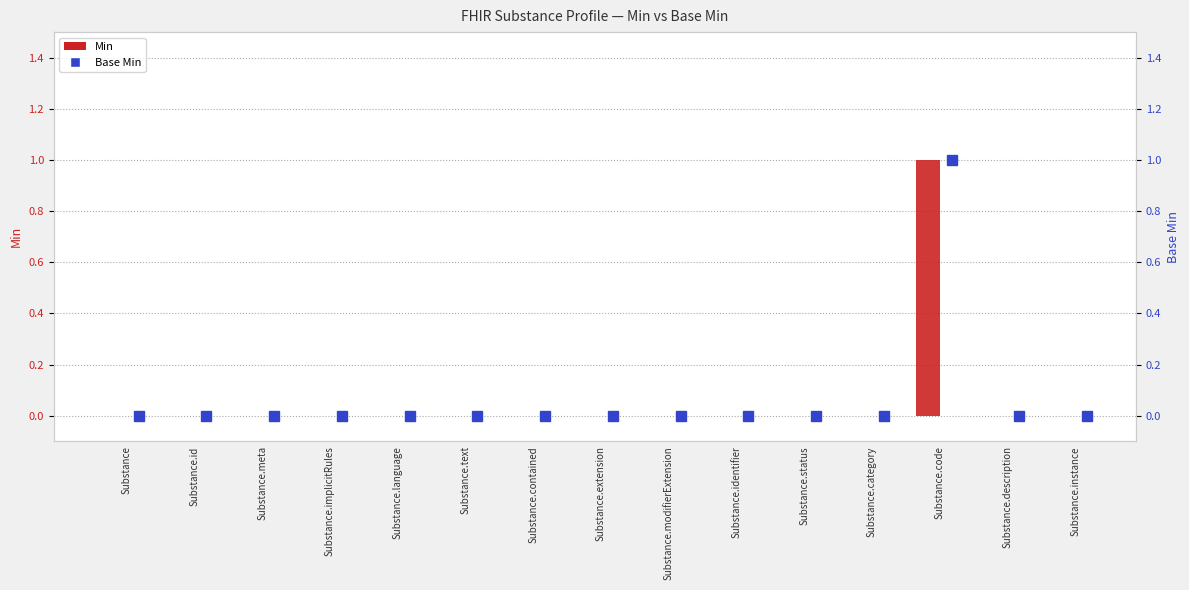

What is the sum of all Min values?

1